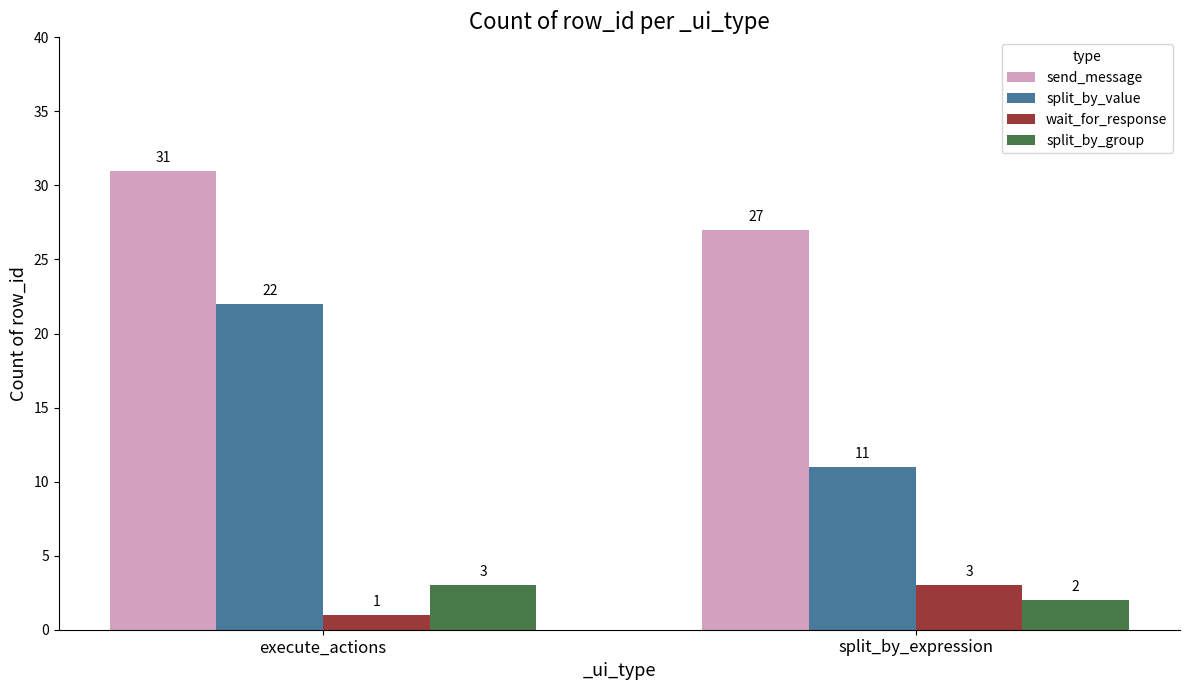

Reading left to right, transcribe all the data shown in this chart.

send_message: 31	27
split_by_value: 22	11
wait_for_response: 1	3
split_by_group: 3	2